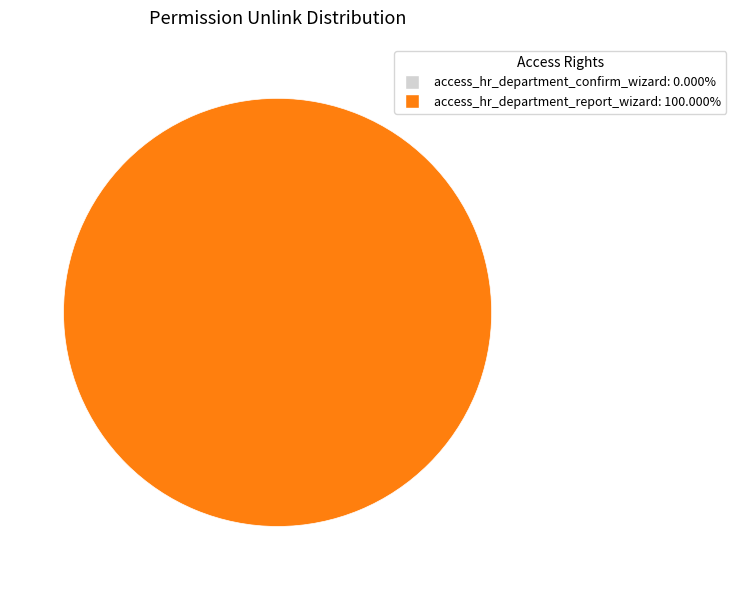

How many segments does this pie chart have?

2